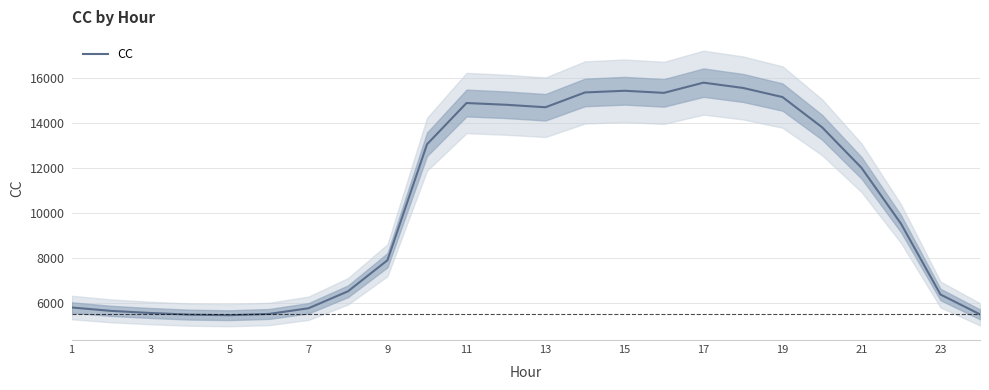

What is the highest value of the CC series?

15792.8